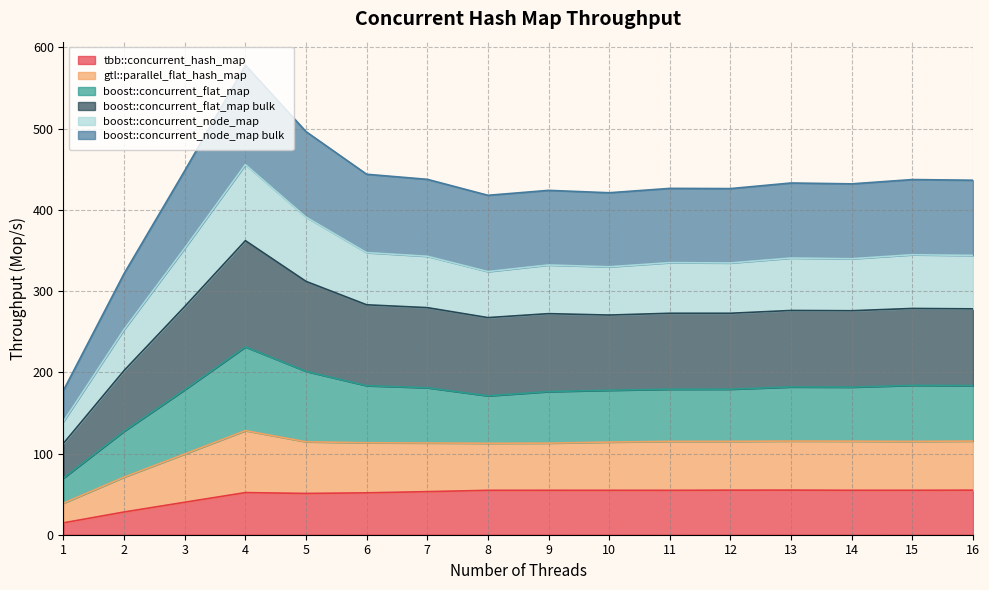

Read the tbb::concurrent_hash_map value at 4.

51.9